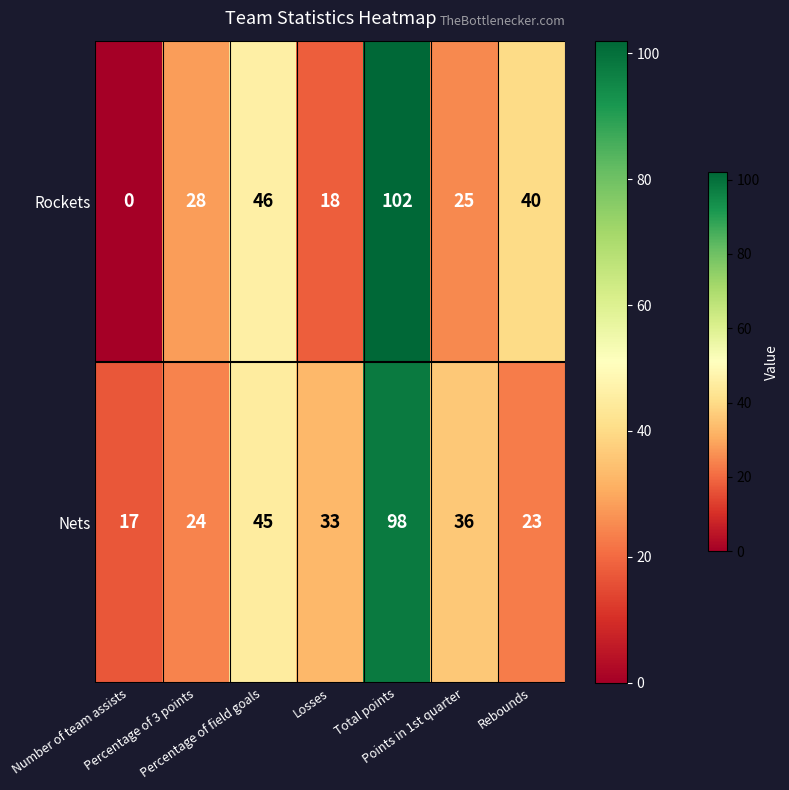

Which series has the largest range (max minus min)?

Rockets